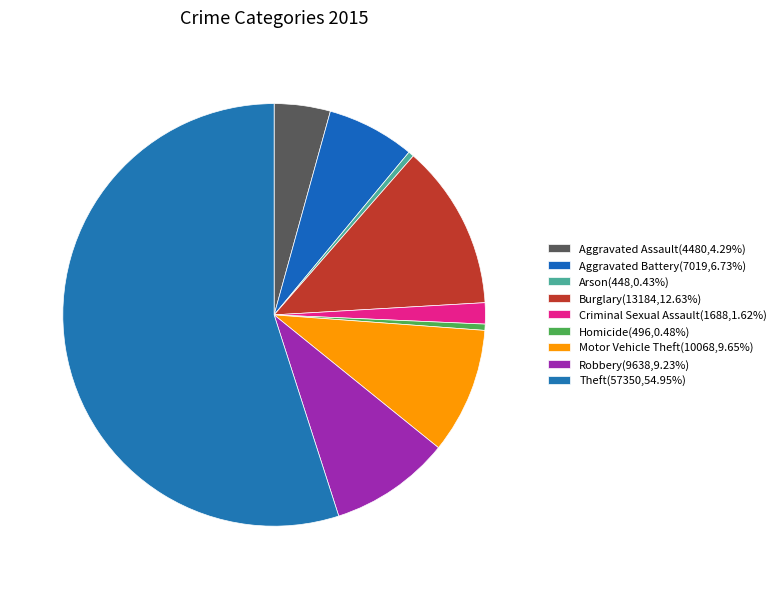

What is the smallest slice in the pie chart?

Arson